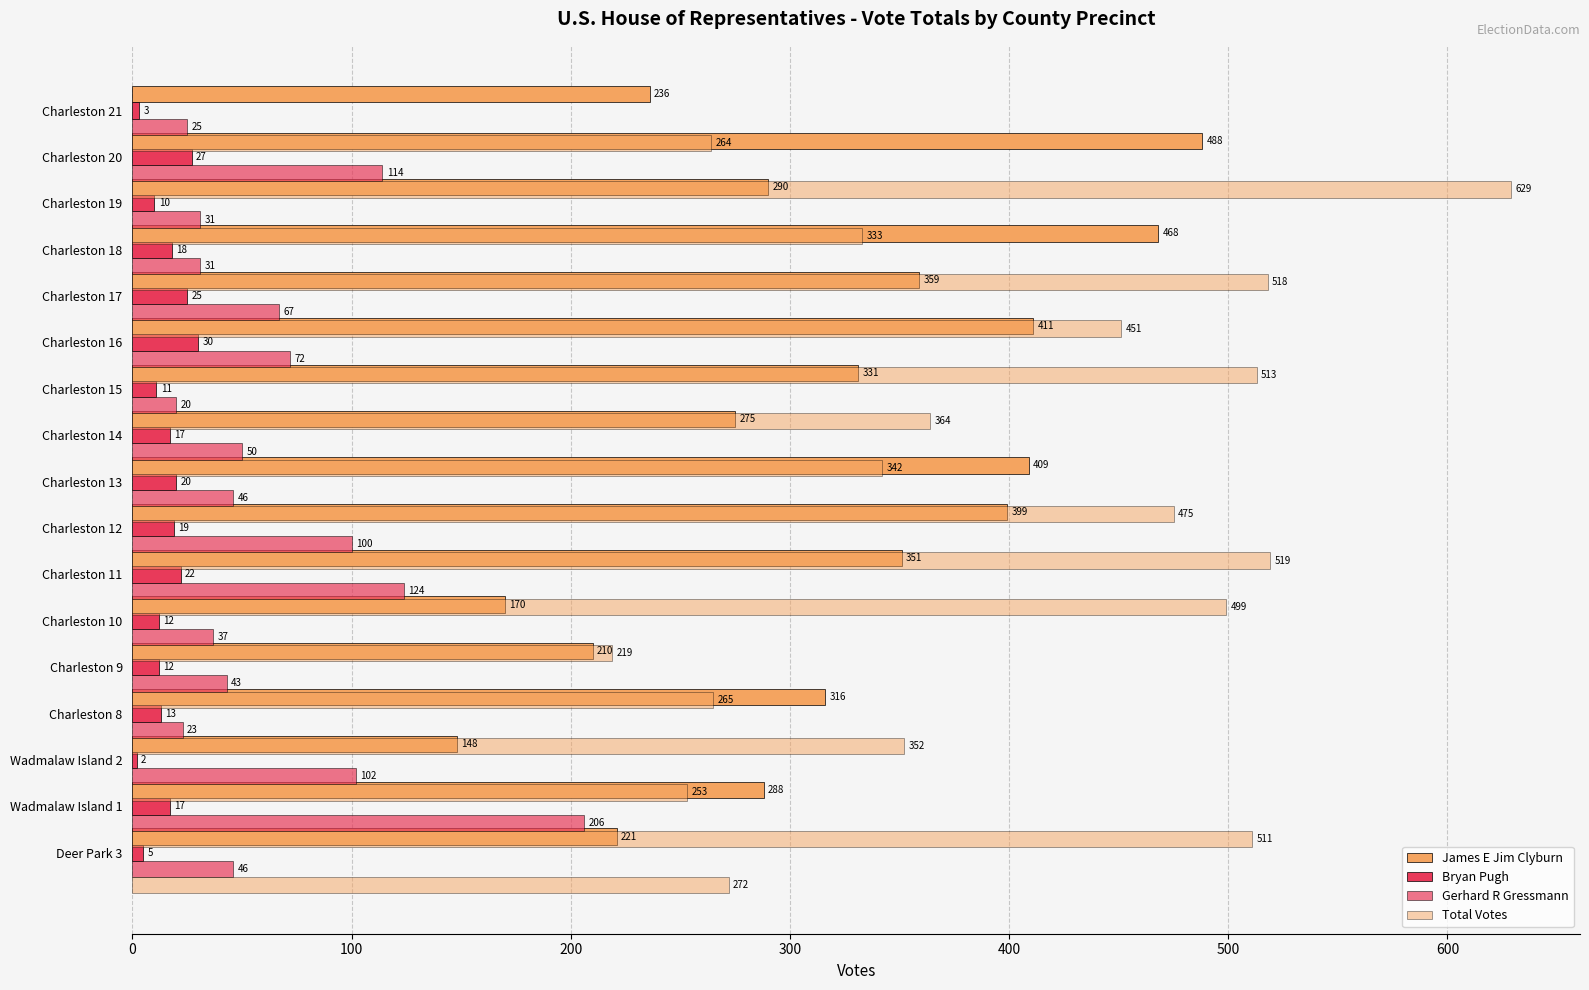

How many bars are there in each group?

4